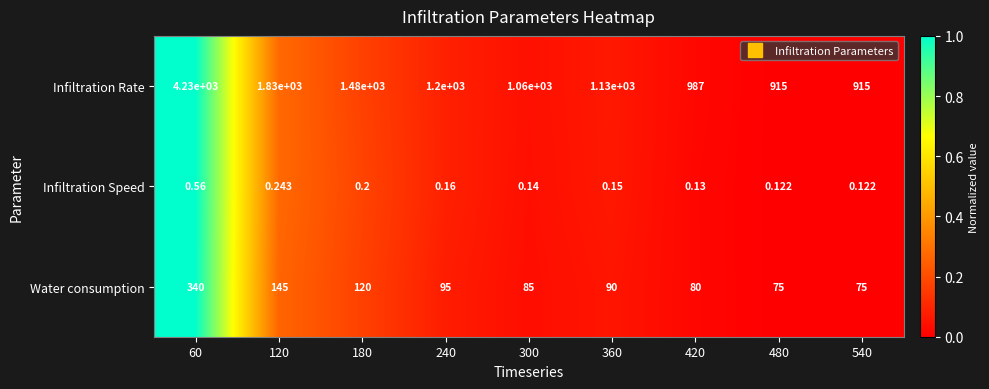

Which category has the highest value across all series?

60